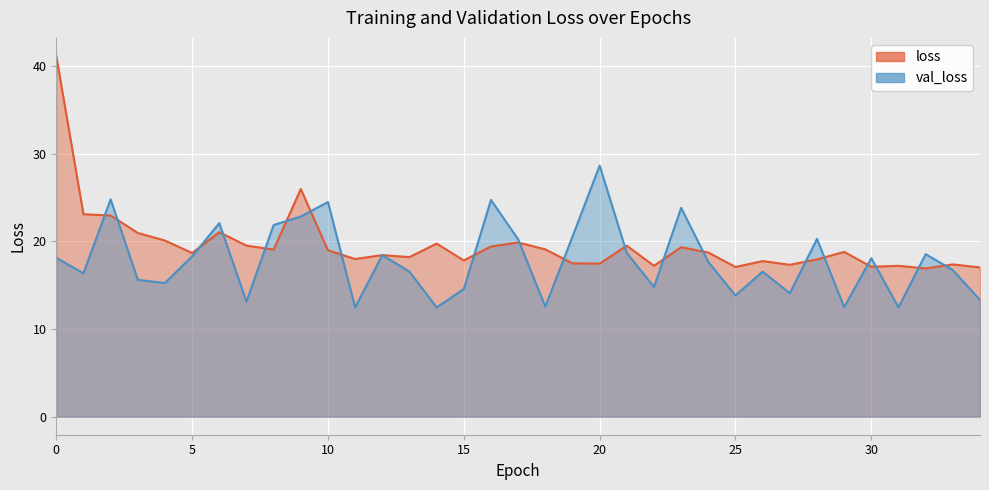

What is the sum of the loss values at 11 and 29?

36.8